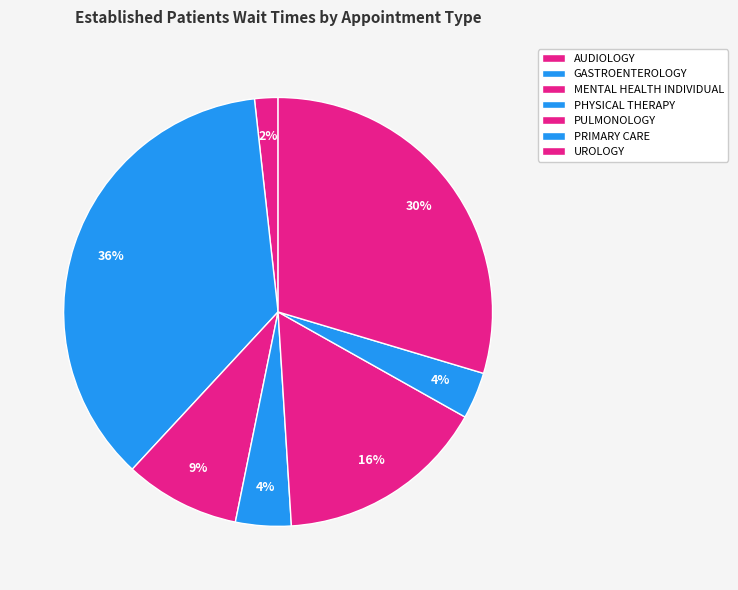

Is it true that GASTROENTEROLOGY is 36% of the pie?

True